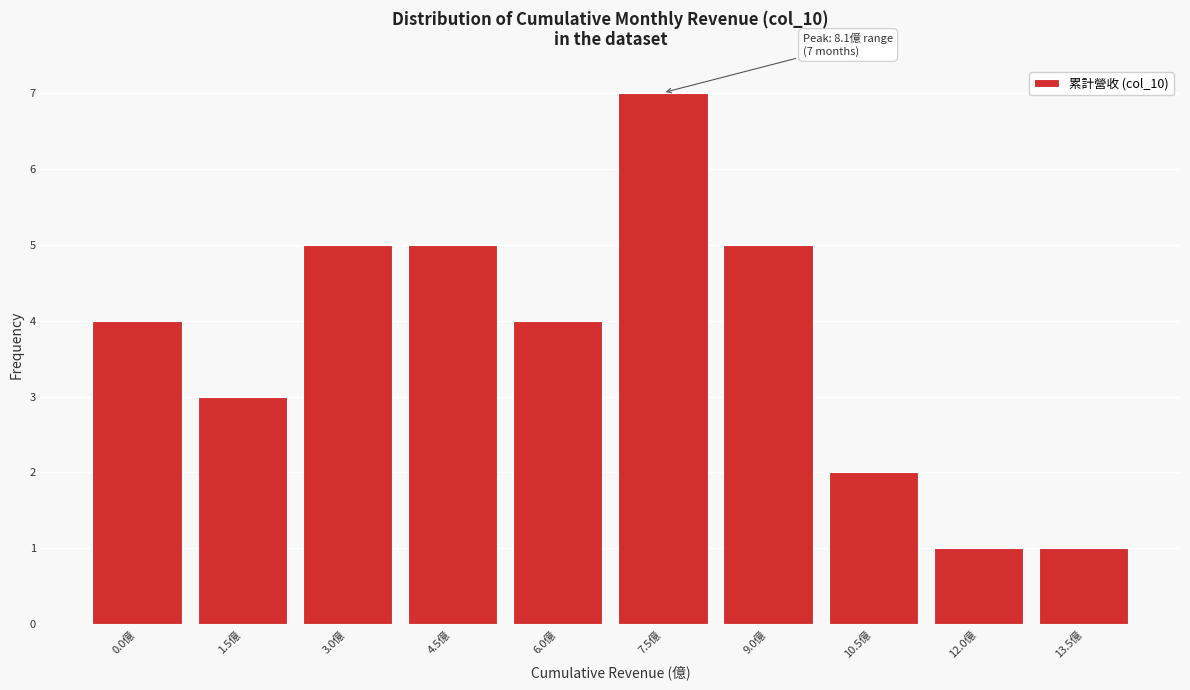

Reading left to right, extract all data points from this chart.

4	3	5	5	4	7	5	2	1	1